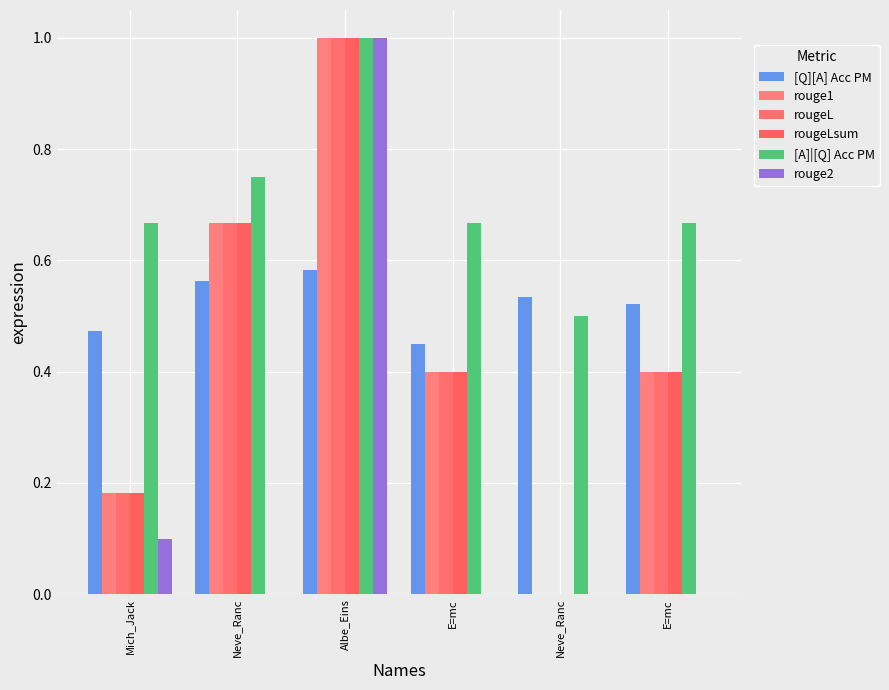

Are the bars grouped side by side (vs. stacked)?

Yes